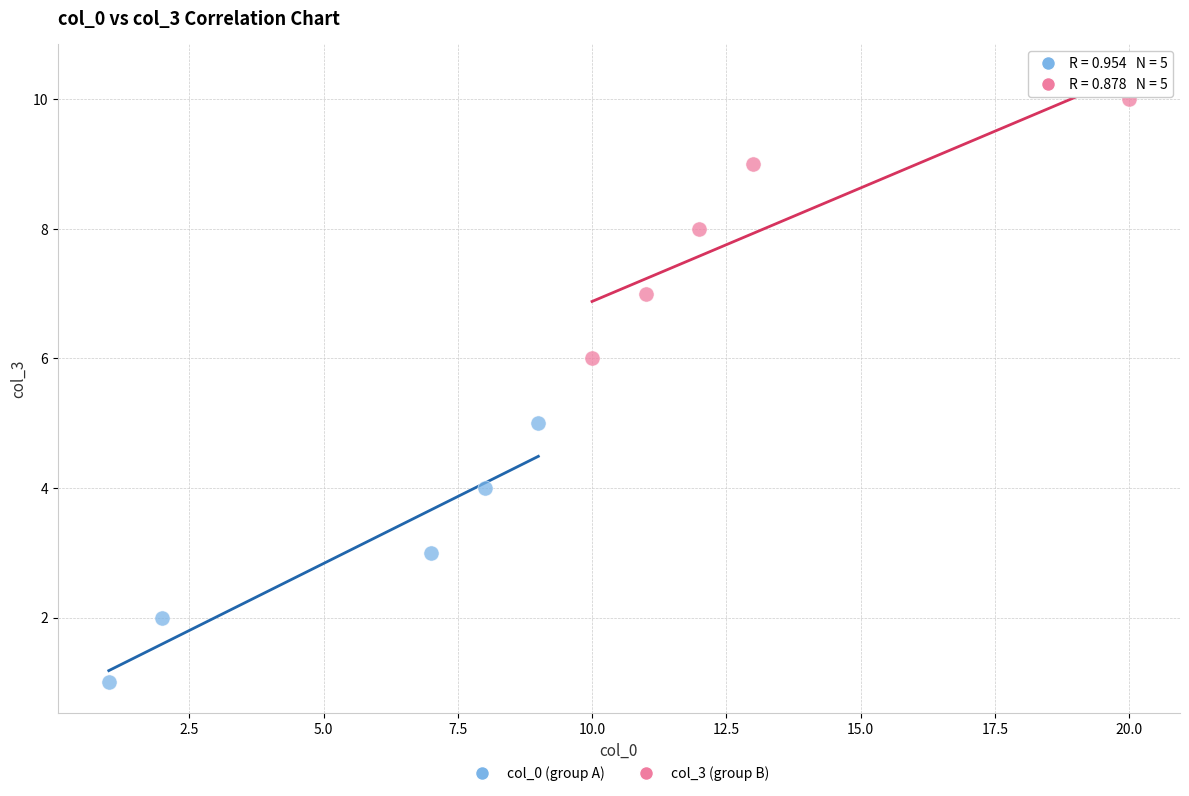

Which series contains the lowest Y value?

col_0 (group A)